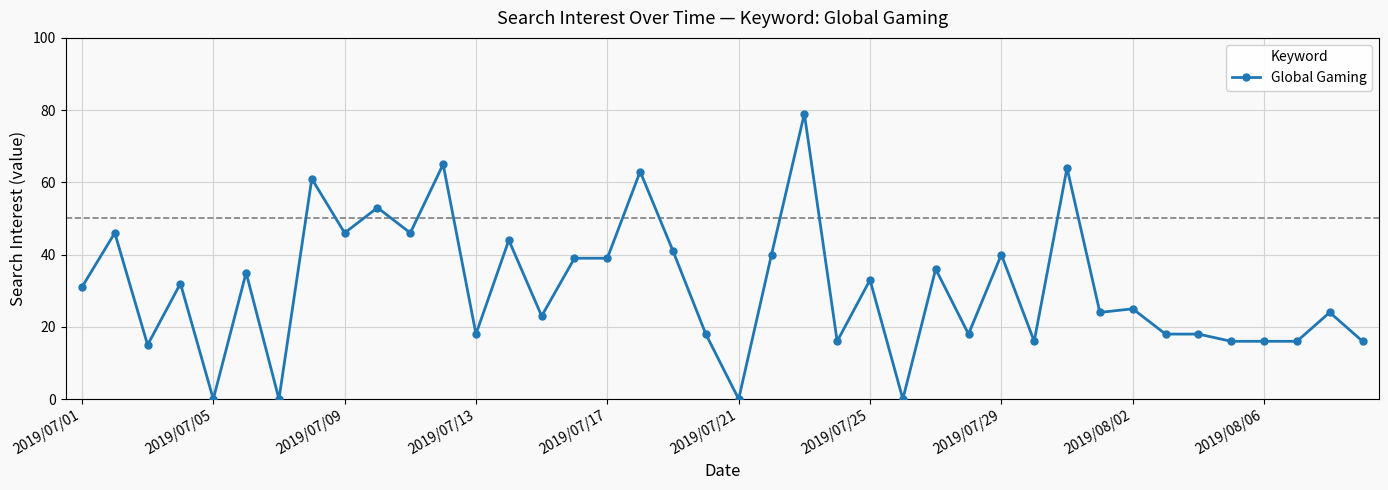

What is the difference between the maximum and minimum values?

79